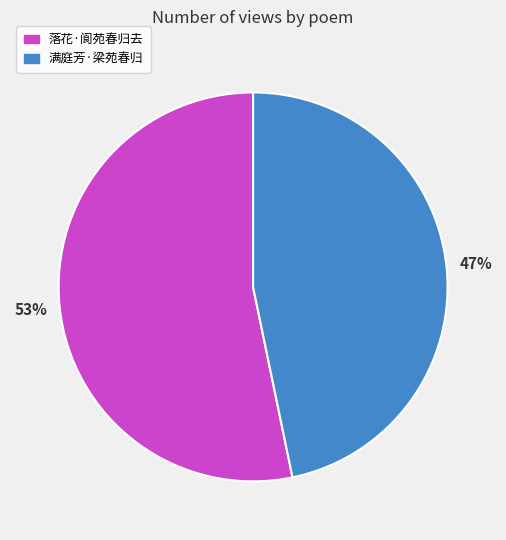

Is there any slice that represents more than half of the pie?

Yes